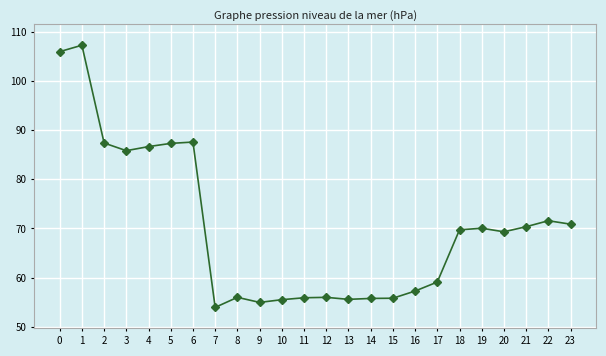

Which category has the highest value across all series?

1